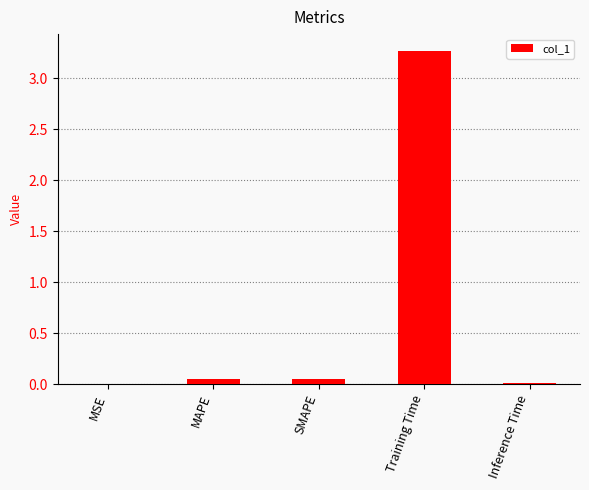

How many series are shown in this chart?

1